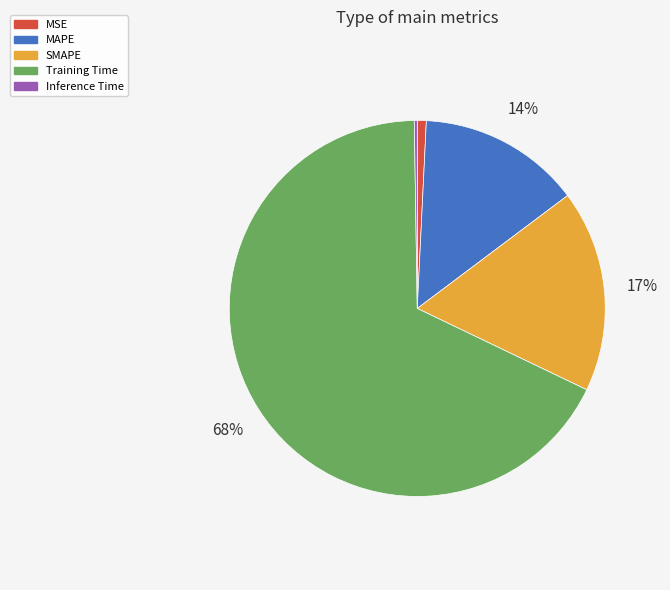

To the nearest percent, what percentage of the pie is SMAPE?

17%